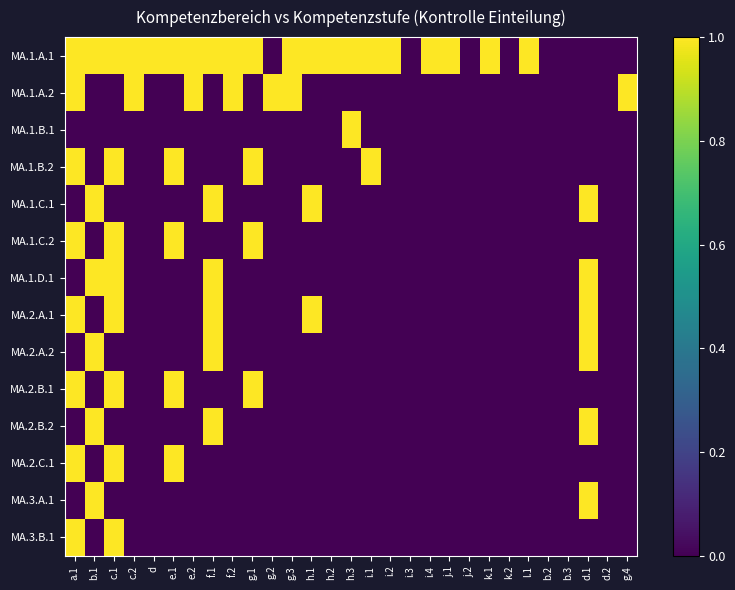

At how many categories does at least one series exceed 0?

23